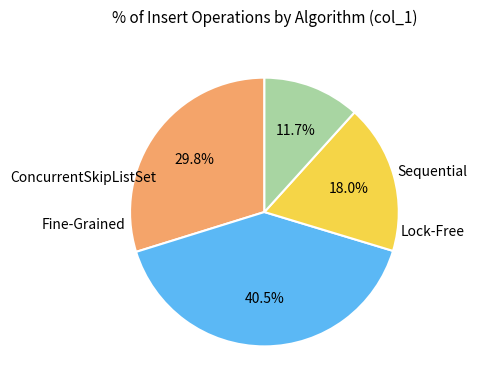

Does any single category account for the majority?

No